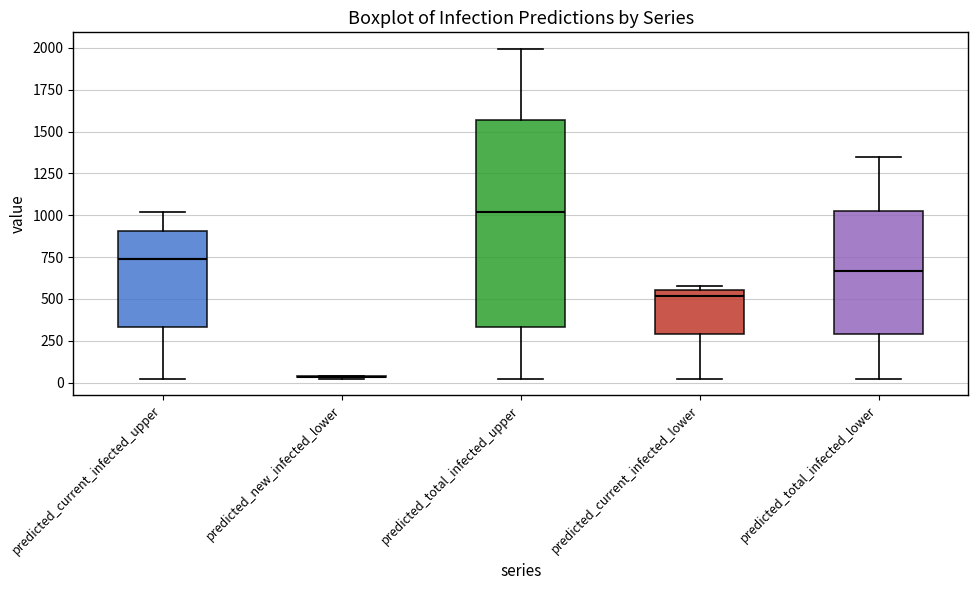

Reading left to right, transcribe this box plot: for each box, give where its median line is, the range the box spans, and where its two whiskers end, as read against the y-axis. The values are not printed on the chart, so give them approximately, as read against the axis.

predicted_current_infected_upper: median 750, box 350 to 900, whiskers 50 to 1000
predicted_new_infected_lower: box collapsed to a line at 50, whiskers 50 to 50
predicted_total_infected_upper: median 1000, box 350 to 1550, whiskers 50 to 2000
predicted_current_infected_lower: median 500, box 300 to 550, whiskers 50 to 600
predicted_total_infected_lower: median 650, box 300 to 1050, whiskers 50 to 1350